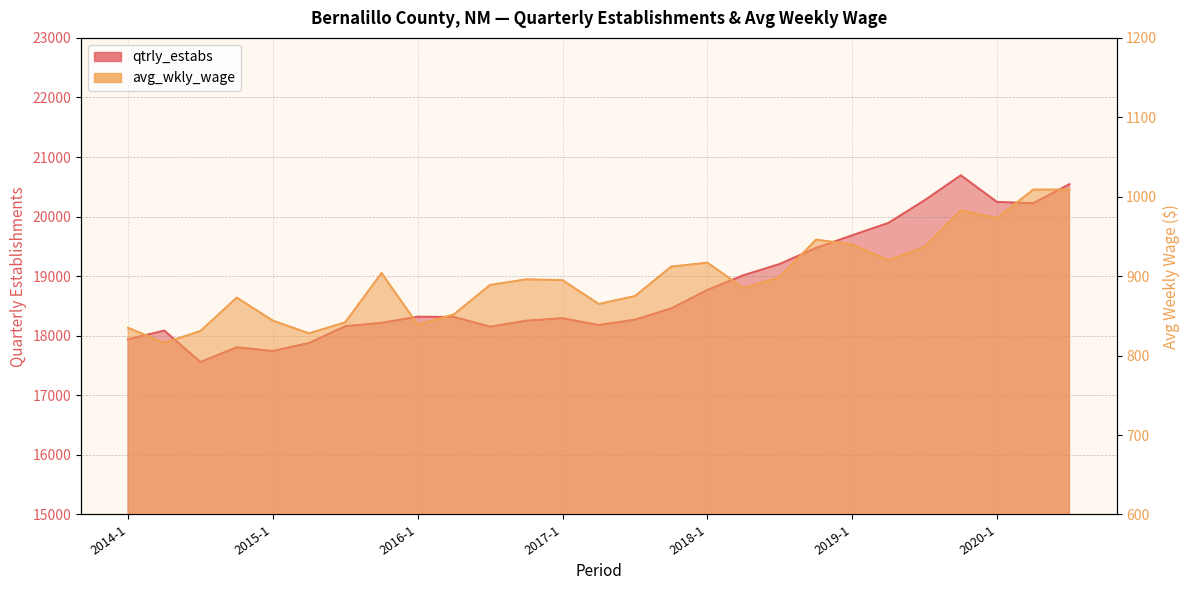

Which series changed the most between 2014-2 and 2017-2?

qtrly_estabs